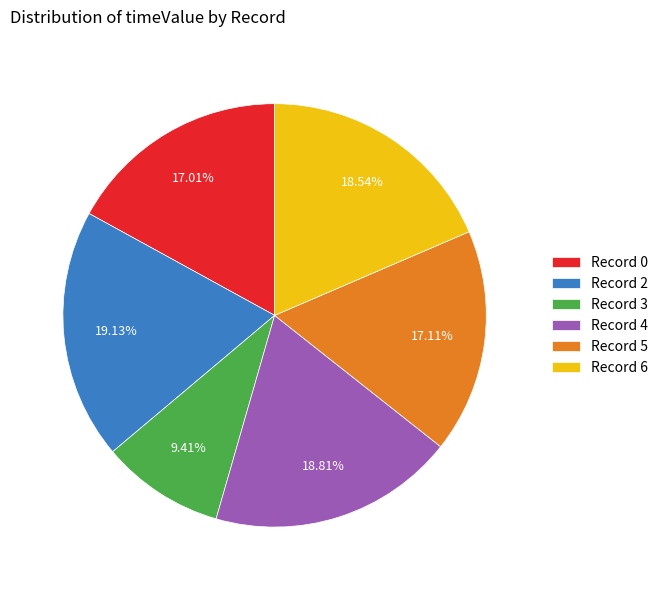

Which category has the smallest portion of the pie?

Record 3